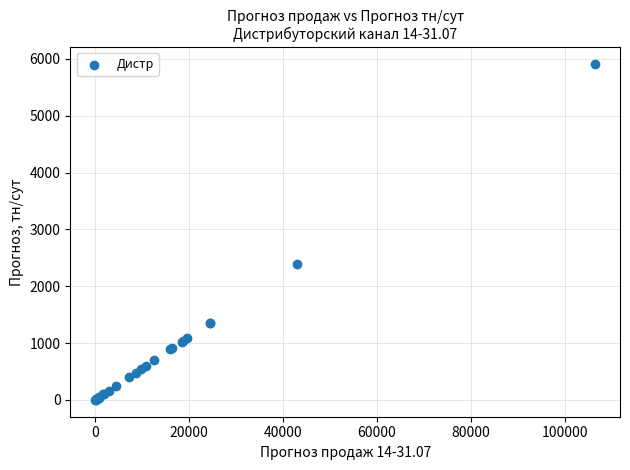

What Y value in the scatter plot is closest to 2956?

2387.1